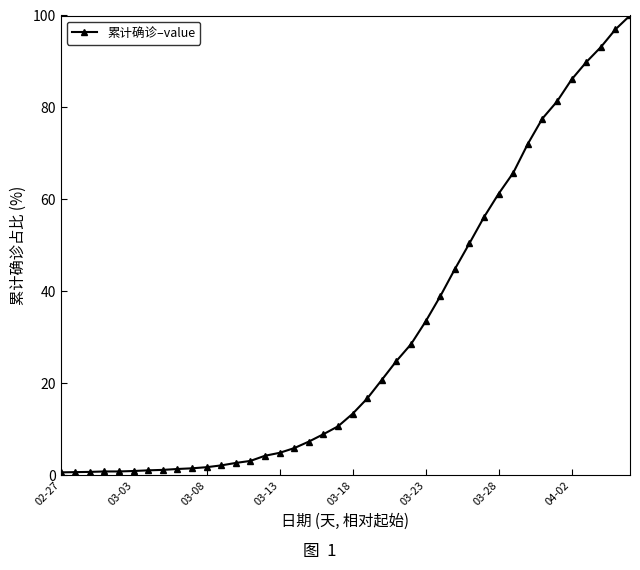

How many lines are shown in the chart?

1